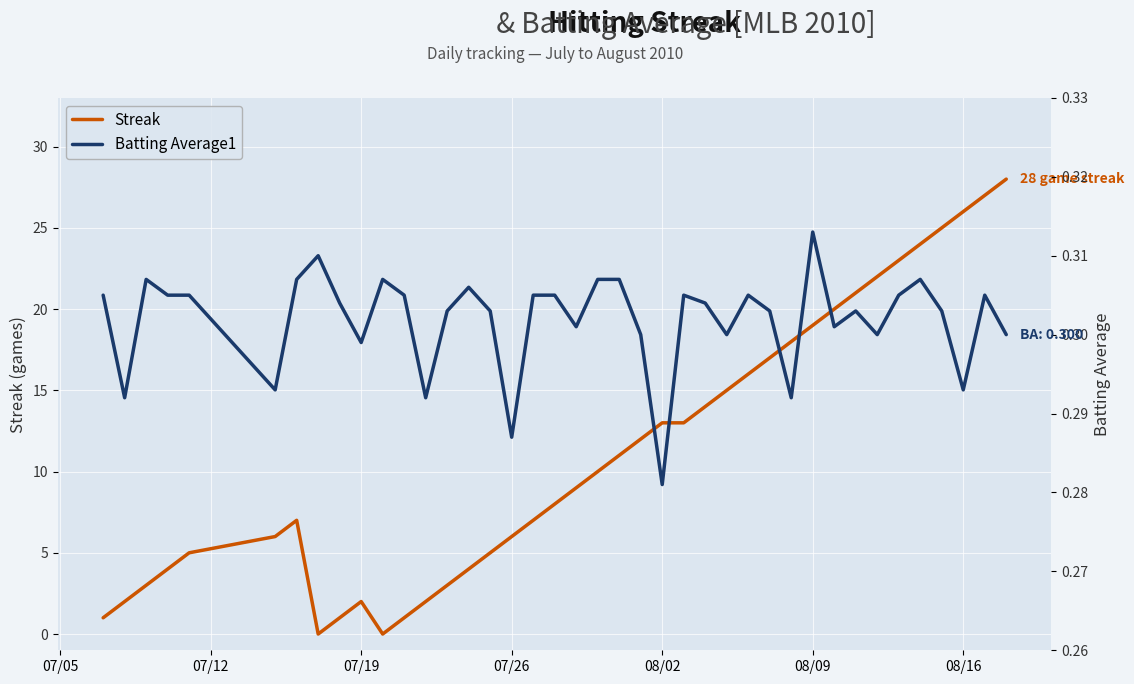

True or false: Batting Average1 has more than 2 points higher than both neighbors.

True